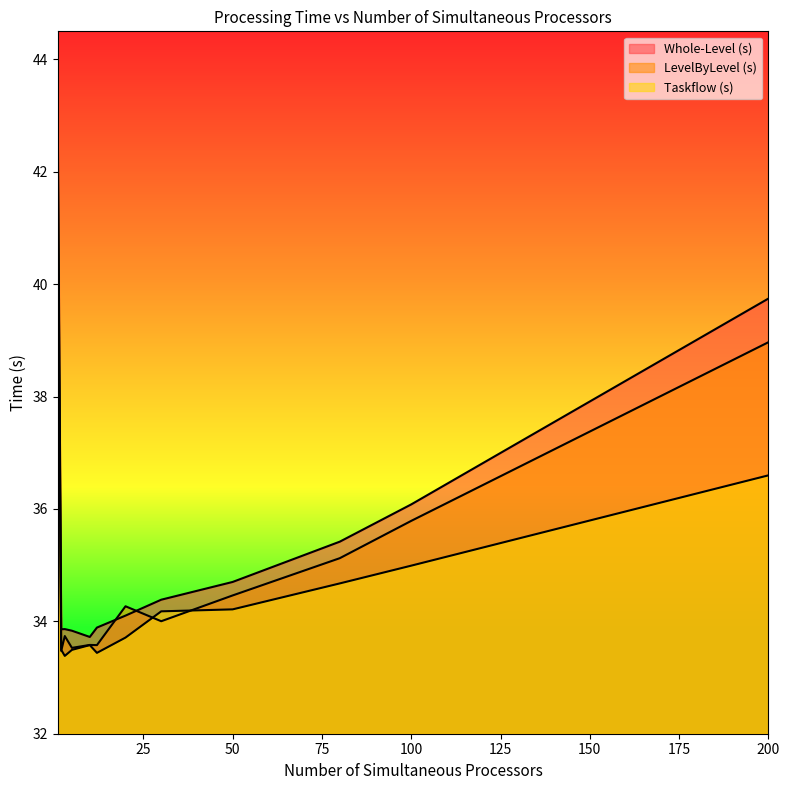

What are all the series names shown in the legend?

Whole-Level (s), LevelByLevel (s), Taskflow (s)